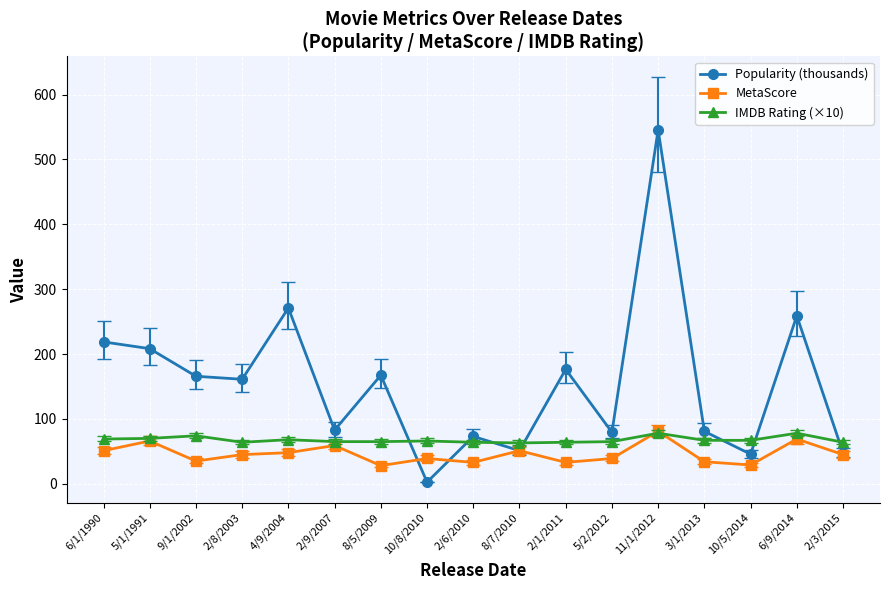

Rank the series by their average value, from highest to lowest.

Popularity (thousands), IMDB Rating (×10), MetaScore